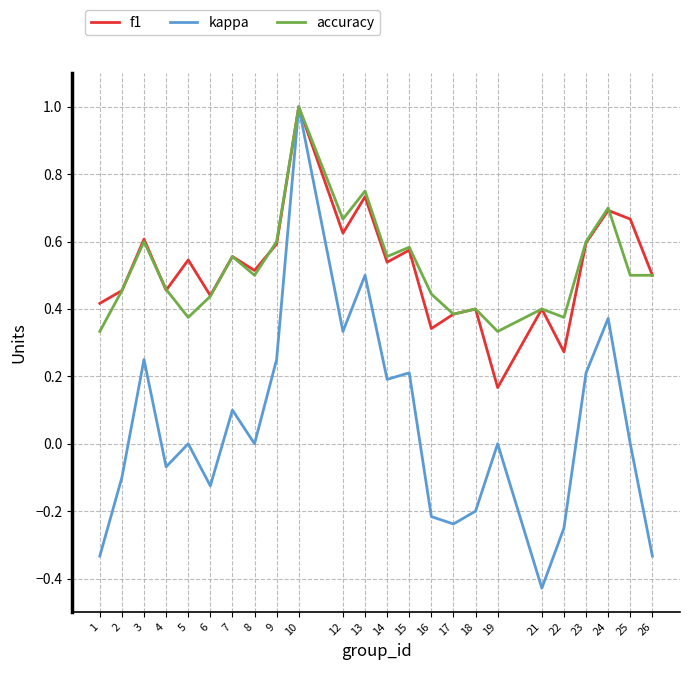

What are all the series names shown in the legend?

f1, kappa, accuracy